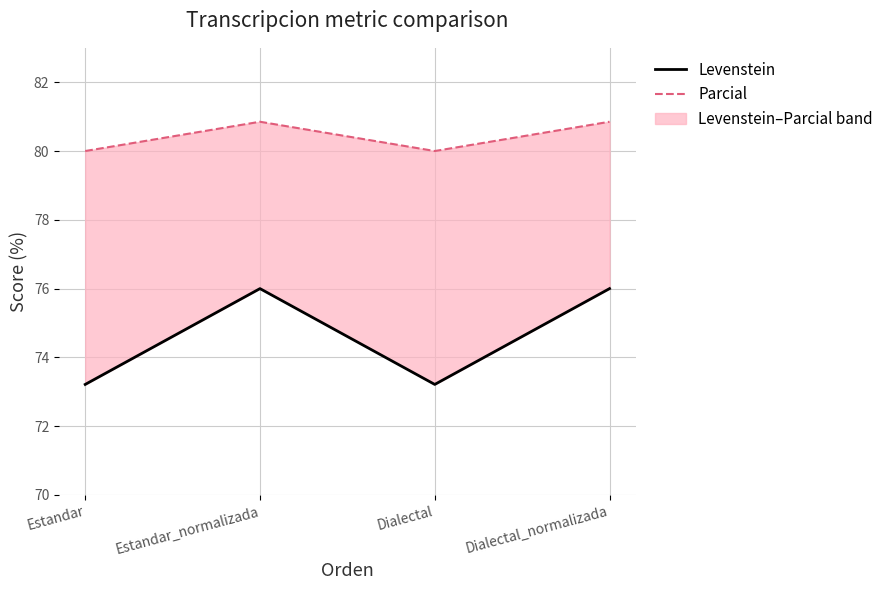

Reading left to right, list all the values displayed in this chart.

Levenstein: 73.2	76.0	73.2	76.0
Parcial: 80.0	80.9	80.0	80.9